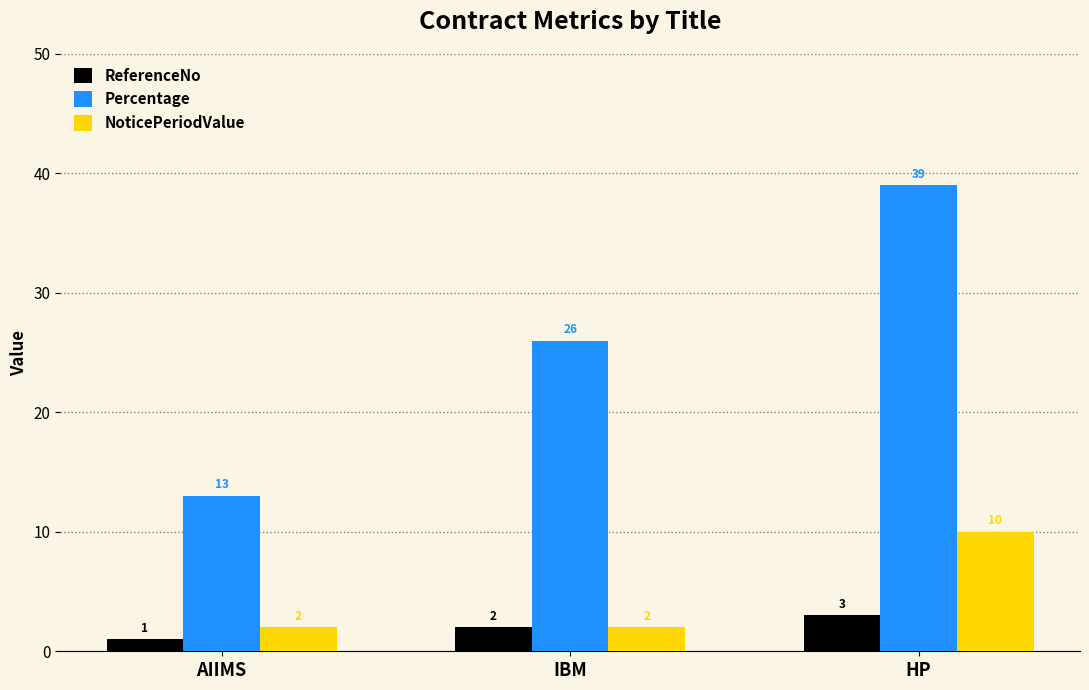

At which category is the sum across all series the highest?

HP